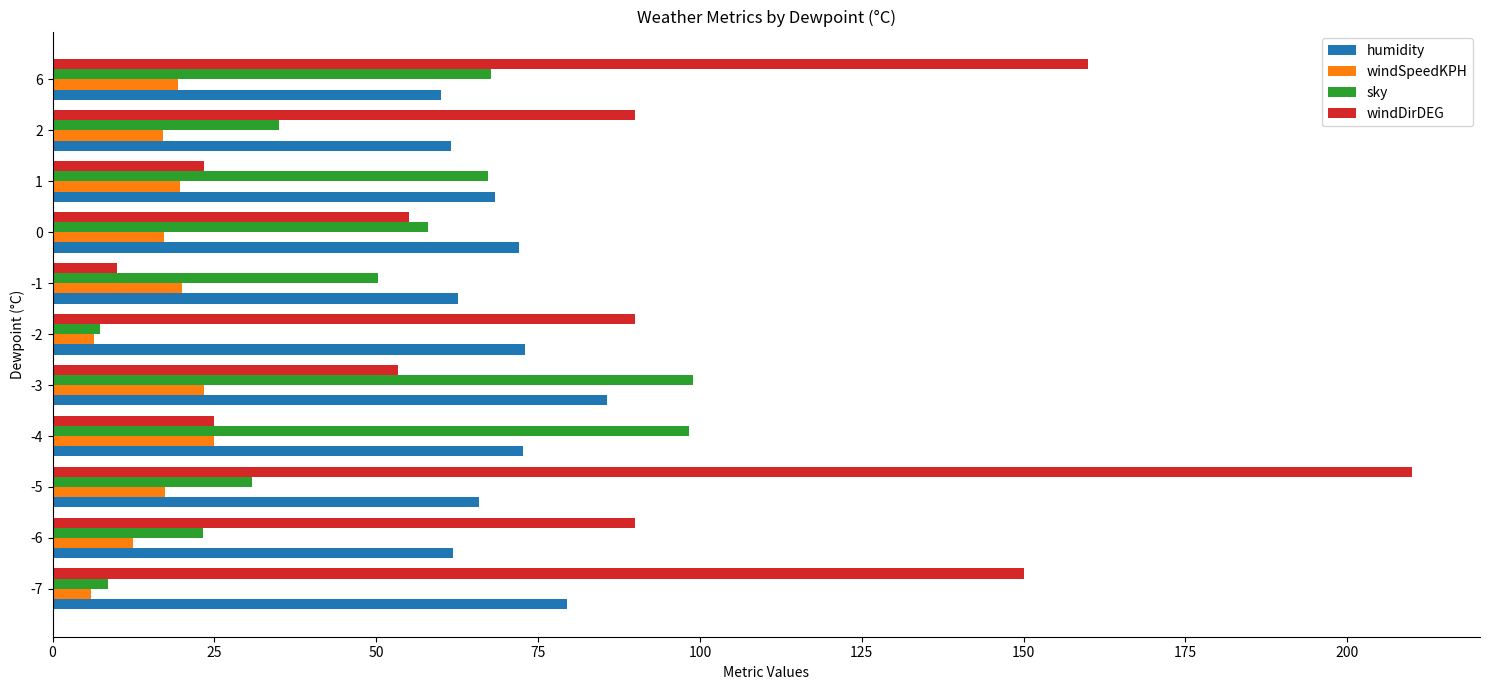

What is the difference between the highest and lowest values at -3?

75.7